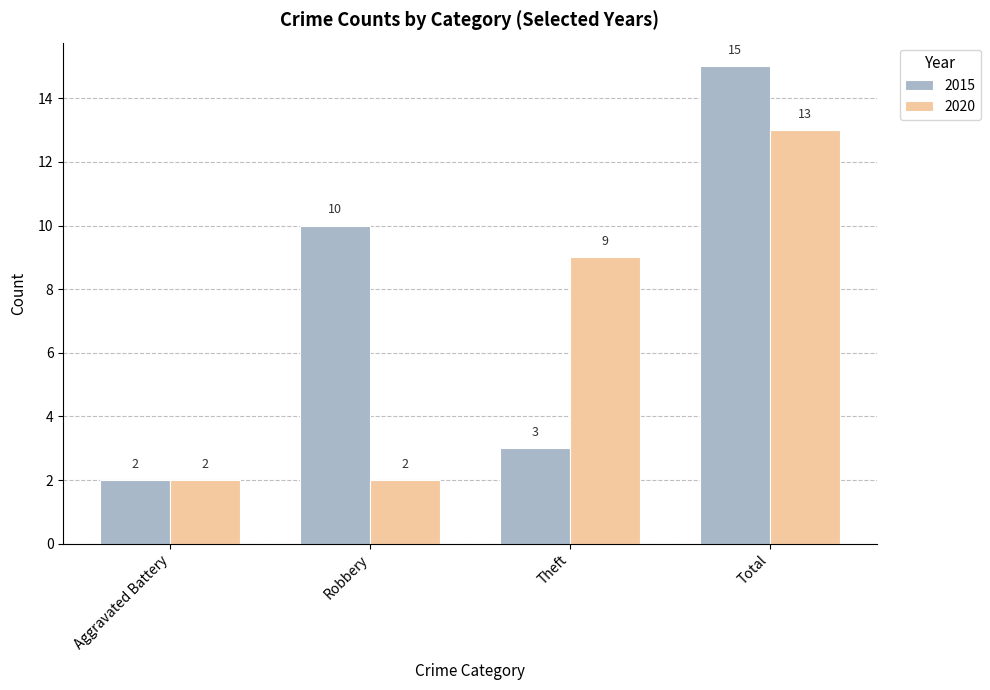

What is the total value across all series at Robbery?

12